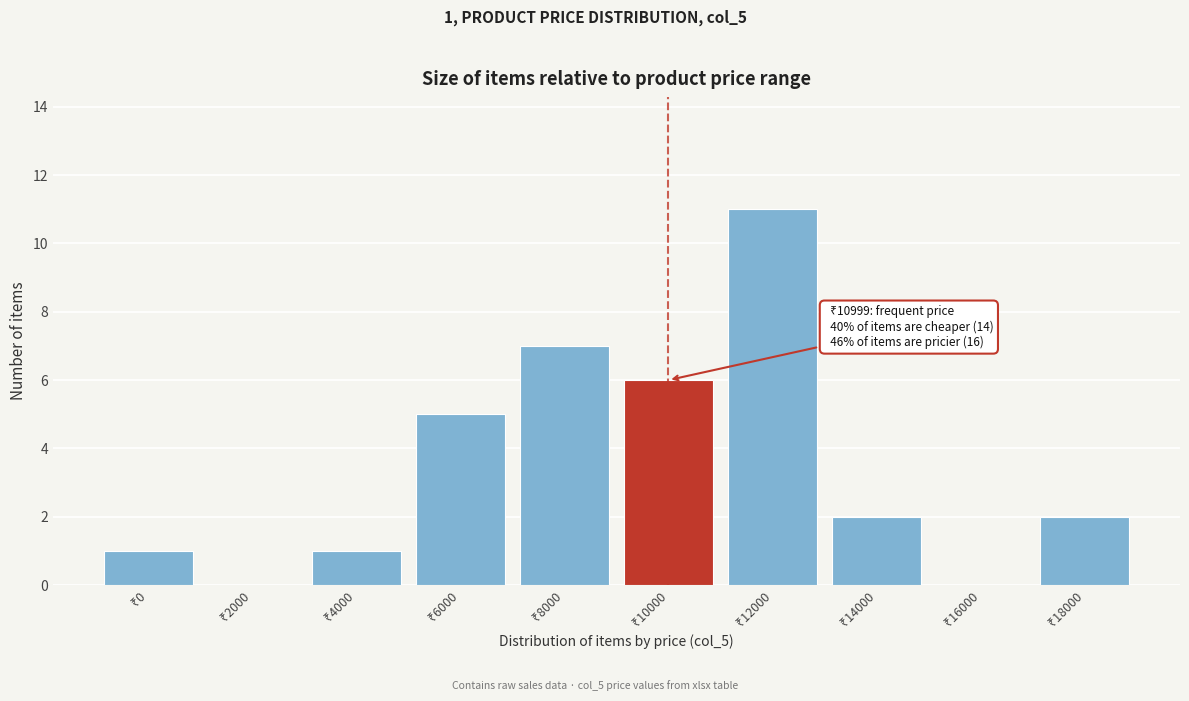

What is the sum of all values?

35